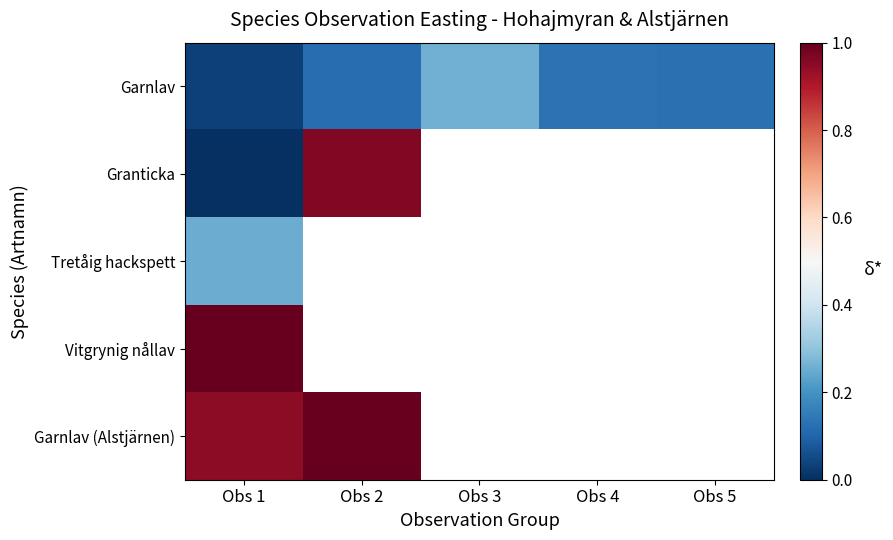

At which label is Vitgrynig nållav closest to 0?

Obs 1